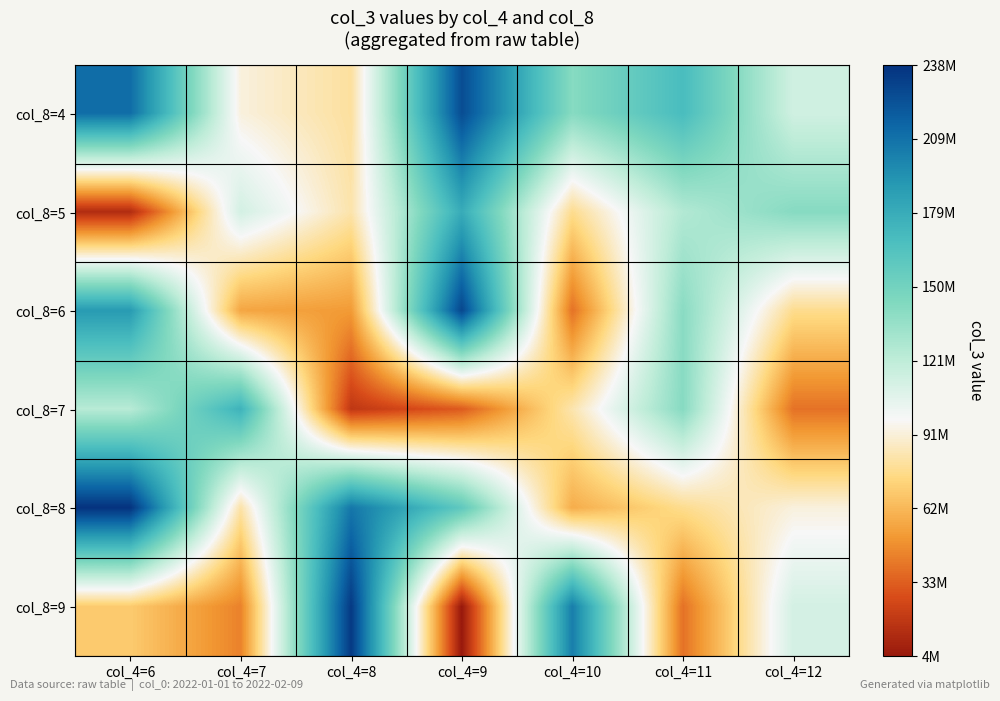

Reading left to right, extract all data points from this chart.

col_8=4: col_4=6=211051992	col_4=7=92360448	col_4=8=80177136	col_4=9=225766392	col_4=10=141382104	col_4=11=168997376	col_4=12=113561616
col_8=5: col_4=6=12707176	col_4=7=112330496	col_4=8=82685616	col_4=9=179680440	col_4=10=77066448	col_4=11=125322664	col_4=12=141382104
col_8=6: col_4=6=189569768	col_4=7=55598352	col_4=8=51618008	col_4=9=228778392	col_4=10=38724384	col_4=11=140287120	col_4=12=77066448
col_8=7: col_4=6=123204704	col_4=7=175291992	col_4=8=17958496	col_4=9=31777816	col_4=10=83214080	col_4=11=141382104	col_4=12=38724384
col_8=8: col_4=6=237834192	col_4=7=81790224	col_4=8=206480896	col_4=9=158452936	col_4=10=58357256	col_4=11=77066448	col_4=12=92360448
col_8=9: col_4=6=69213616	col_4=7=43815336	col_4=8=234458008	col_4=9=3641656	col_4=10=203251984	col_4=11=38724384	col_4=12=112330496